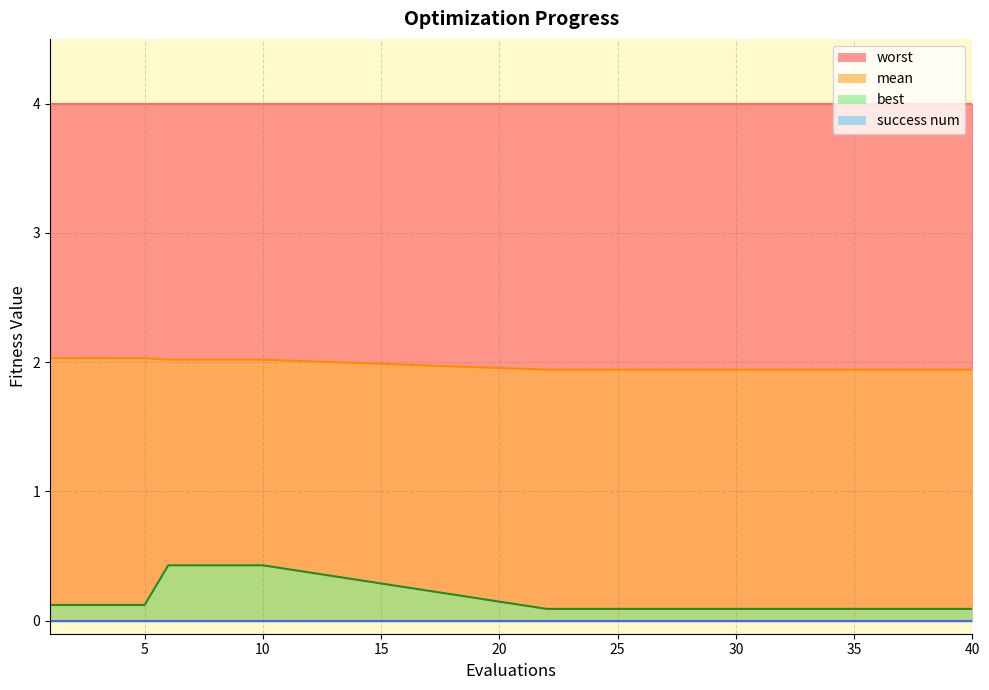

Which category has the highest value in the best series?

6